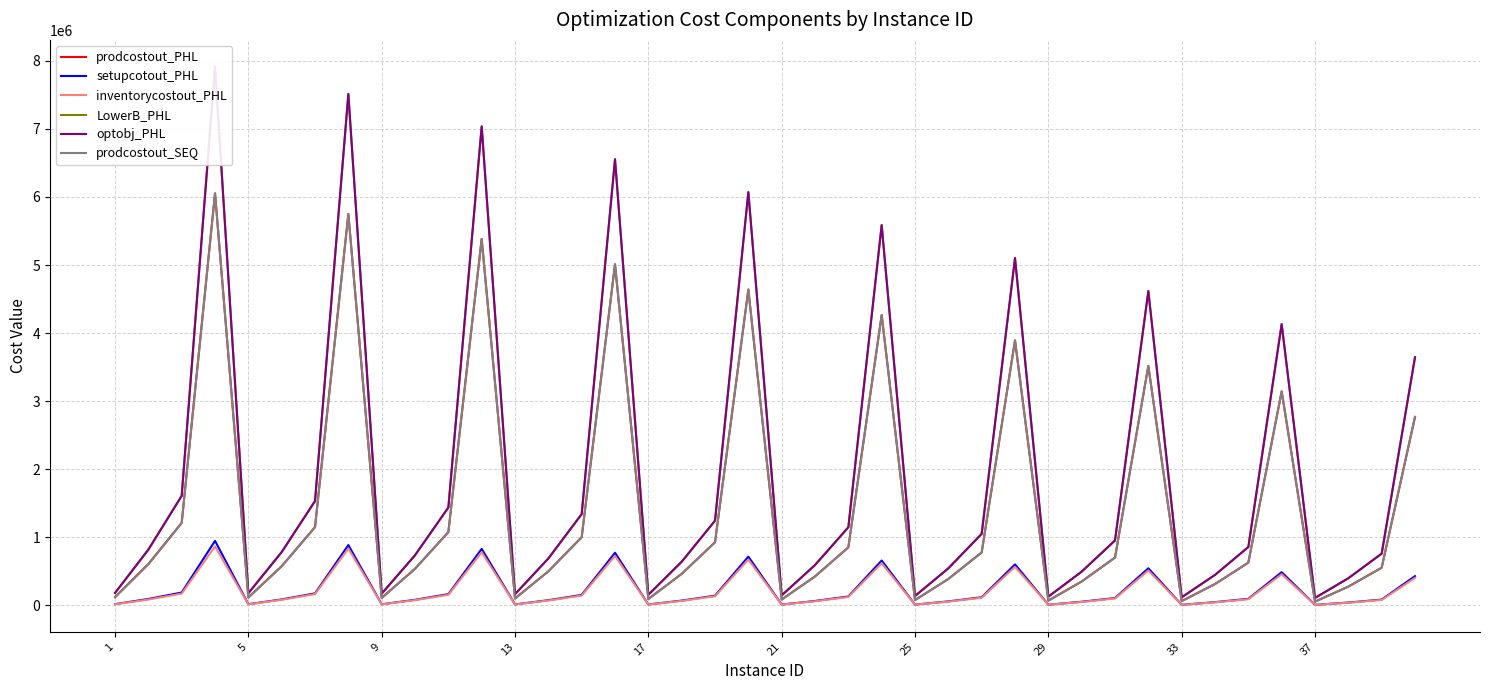

At which category does LowerB_PHL reach its first local valley?

5